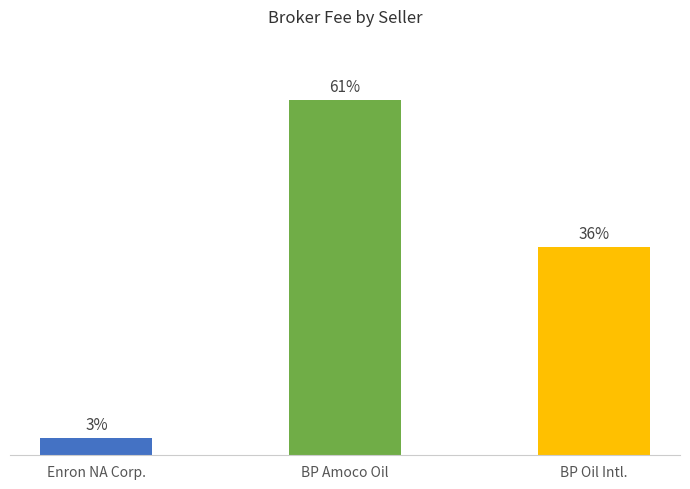

What is the label of the 1st bar from the left?

Enron NA Corp.